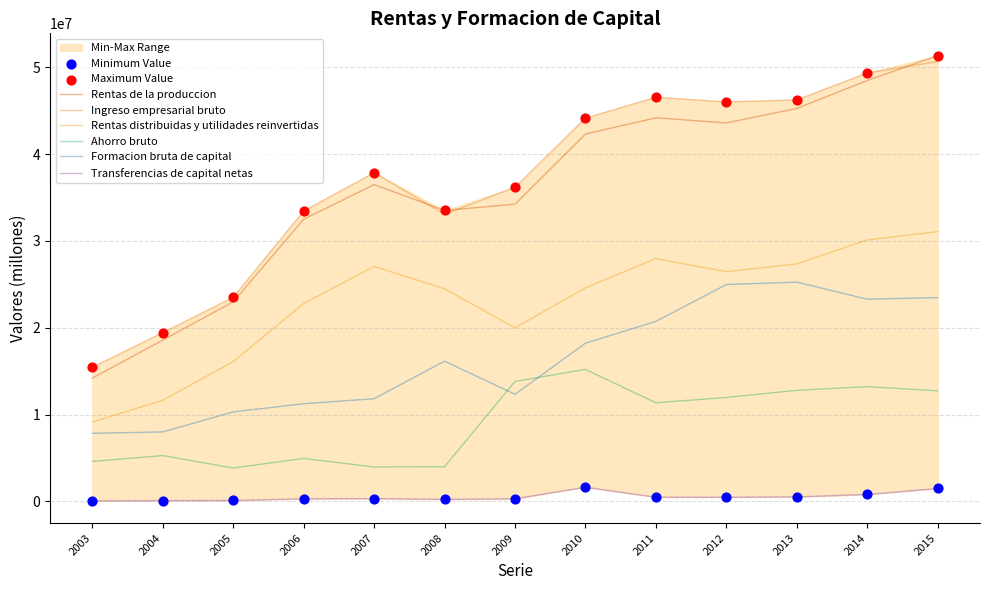

Which series reaches the maximum Y coordinate?

Rentas de la produccion